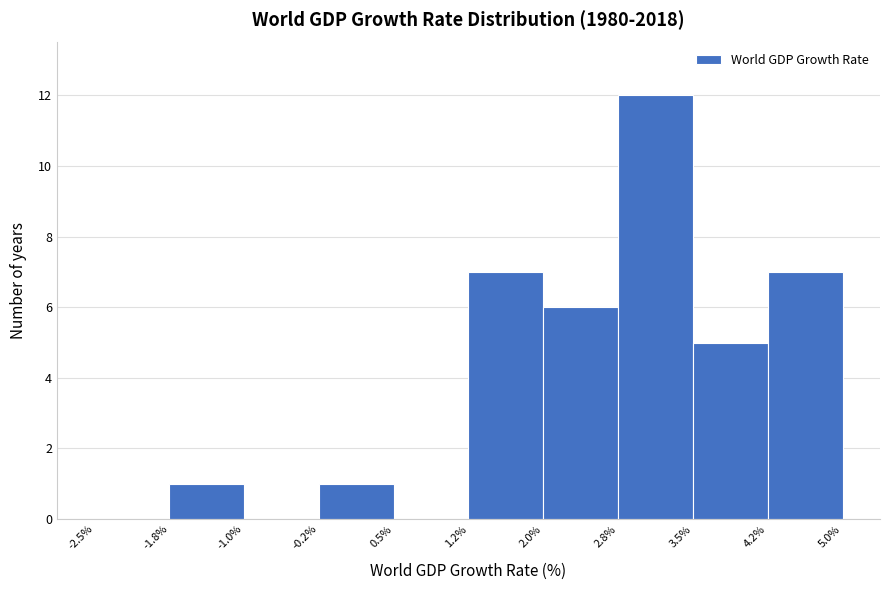

Reading left to right, list every bar in this chart as the range it spans on the x-axis followed by its height. The values are not printed on the chart, so give them approximately, as read against the axis.

-2.5% to -1.8%: 0
-1.8% to -1.0%: 1
-1.0% to -0.2%: 0
-0.2% to 0.5%: 1
0.5% to 1.2%: 0
1.2% to 2.0%: 7
2.0% to 2.8%: 6
2.8% to 3.5%: 12
3.5% to 4.2%: 5
4.2% to 5.0%: 7